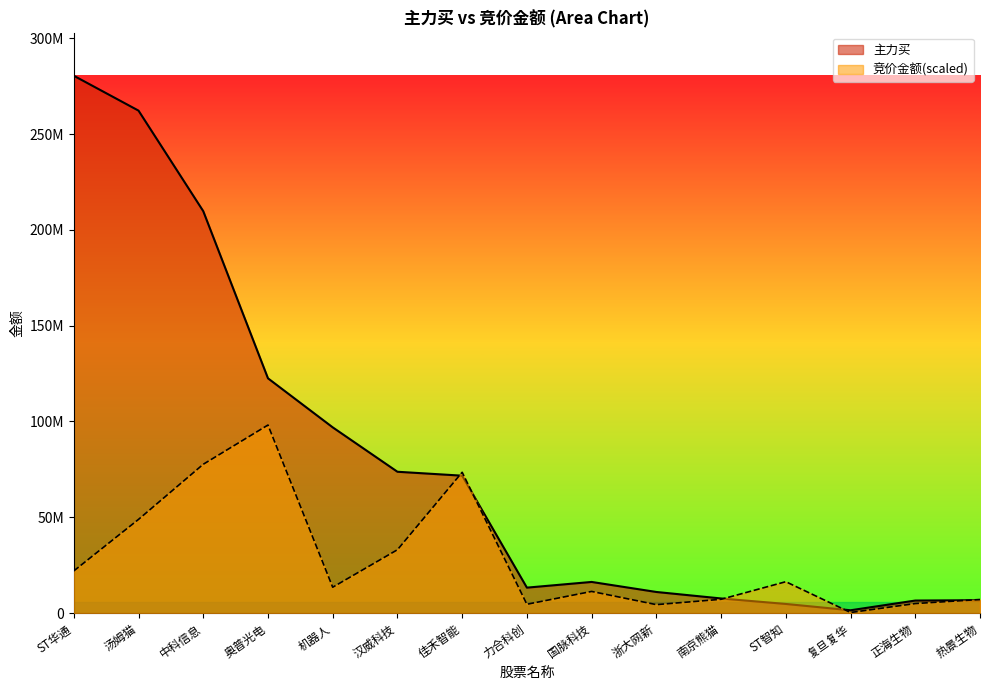

How many intersections are there between 竞价金额 and 主力买?

5